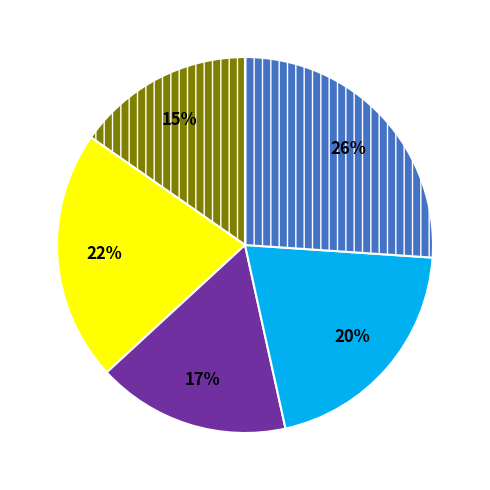

How many slices are in this pie chart?

5